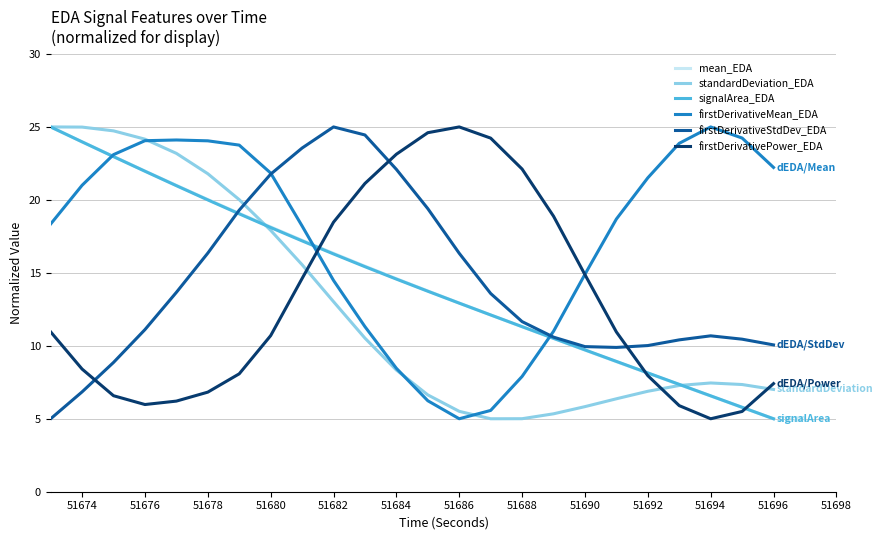

What is the sum of all firstDerivativeStdDev_EDA values?

341.0